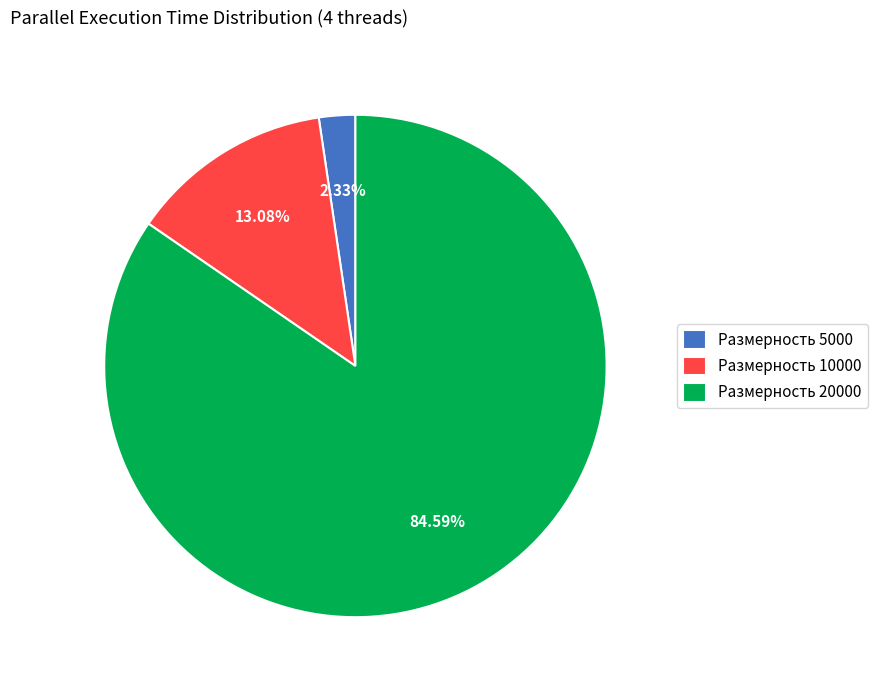

Rank the categories by value from lowest to highest.

Размерность 5000, Размерность 10000, Размерность 20000